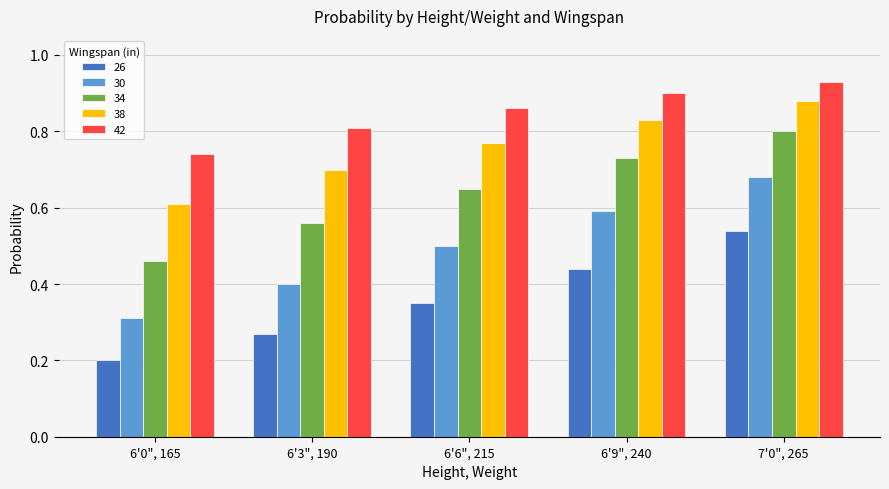

How many 26 values are between 0 and 1?

5